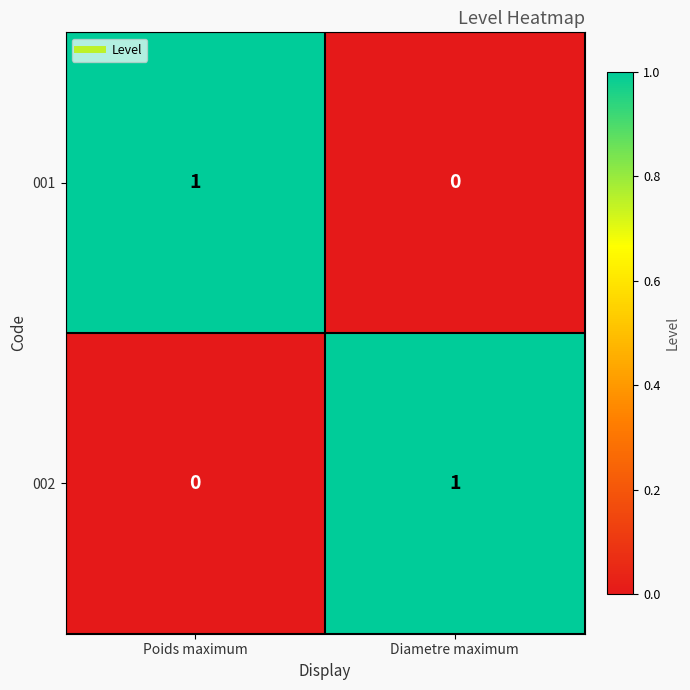

True or false: 001 has a value of 1 at Poids maximum.

True